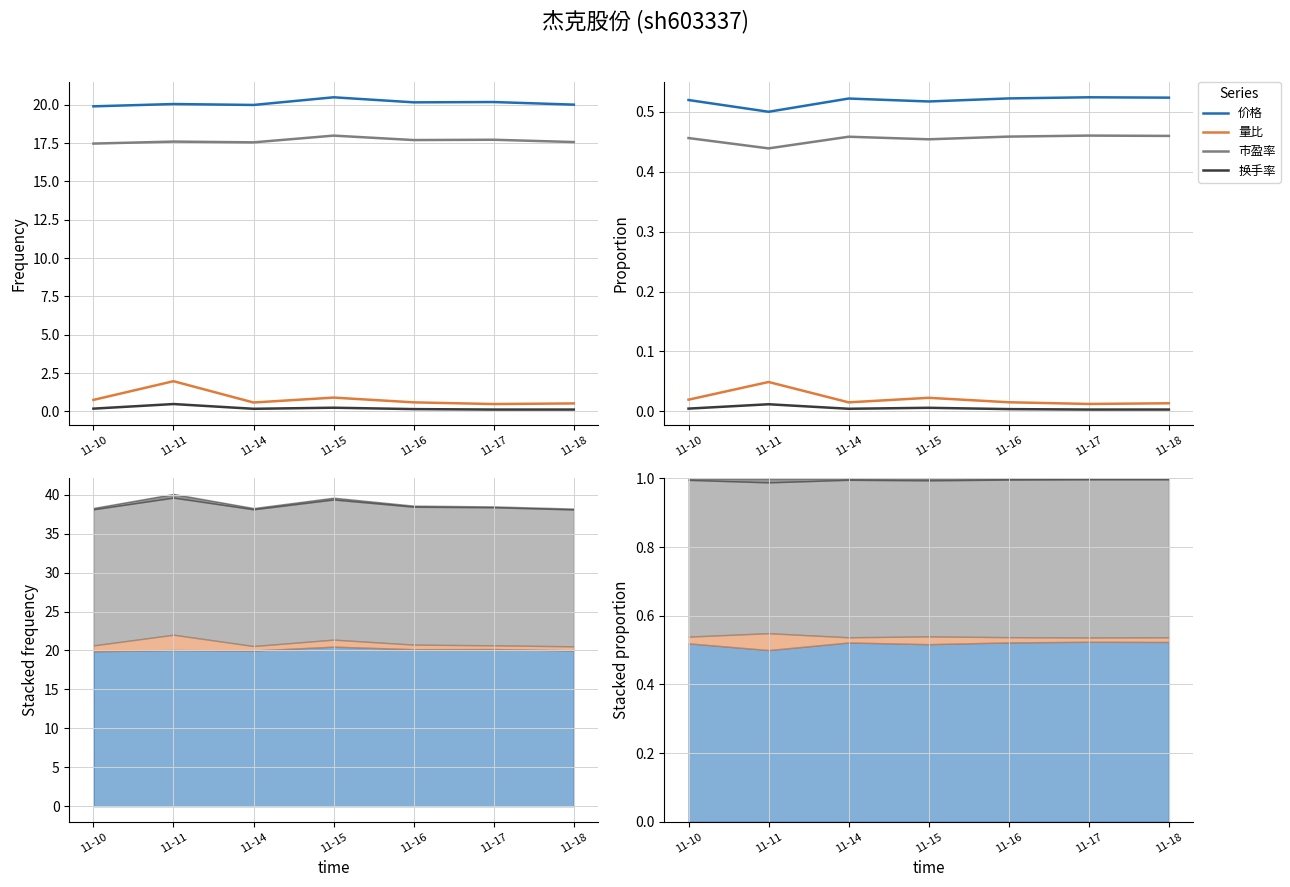

Does the chart have visible grid lines?

Yes